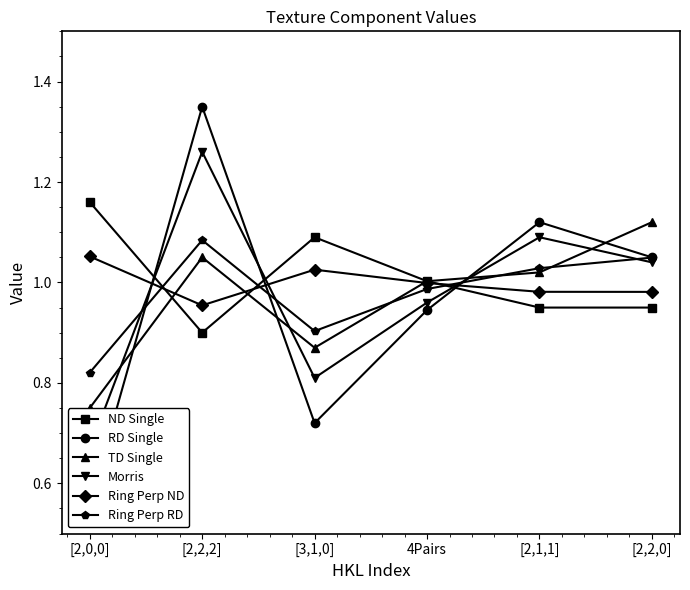

Is the value of Ring Perp RD at 4Pairs greater than the value of TD Single at [2,2,0]?

No